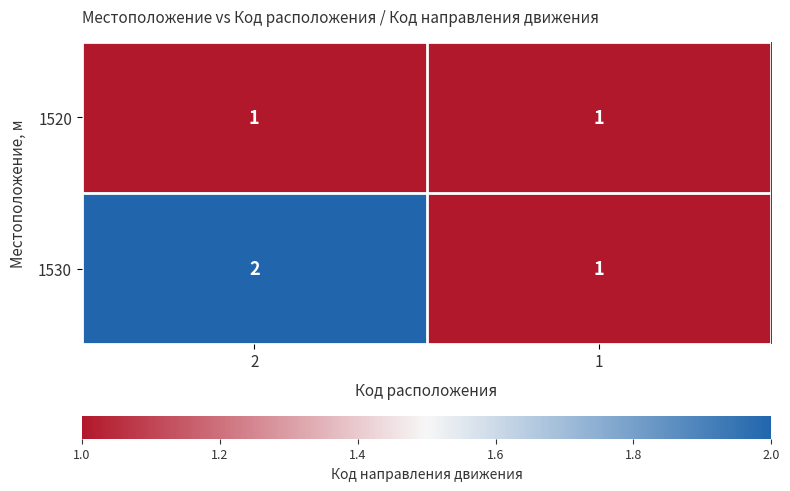

Rank the series by their maximum value, from lowest to highest.

1520, 1530